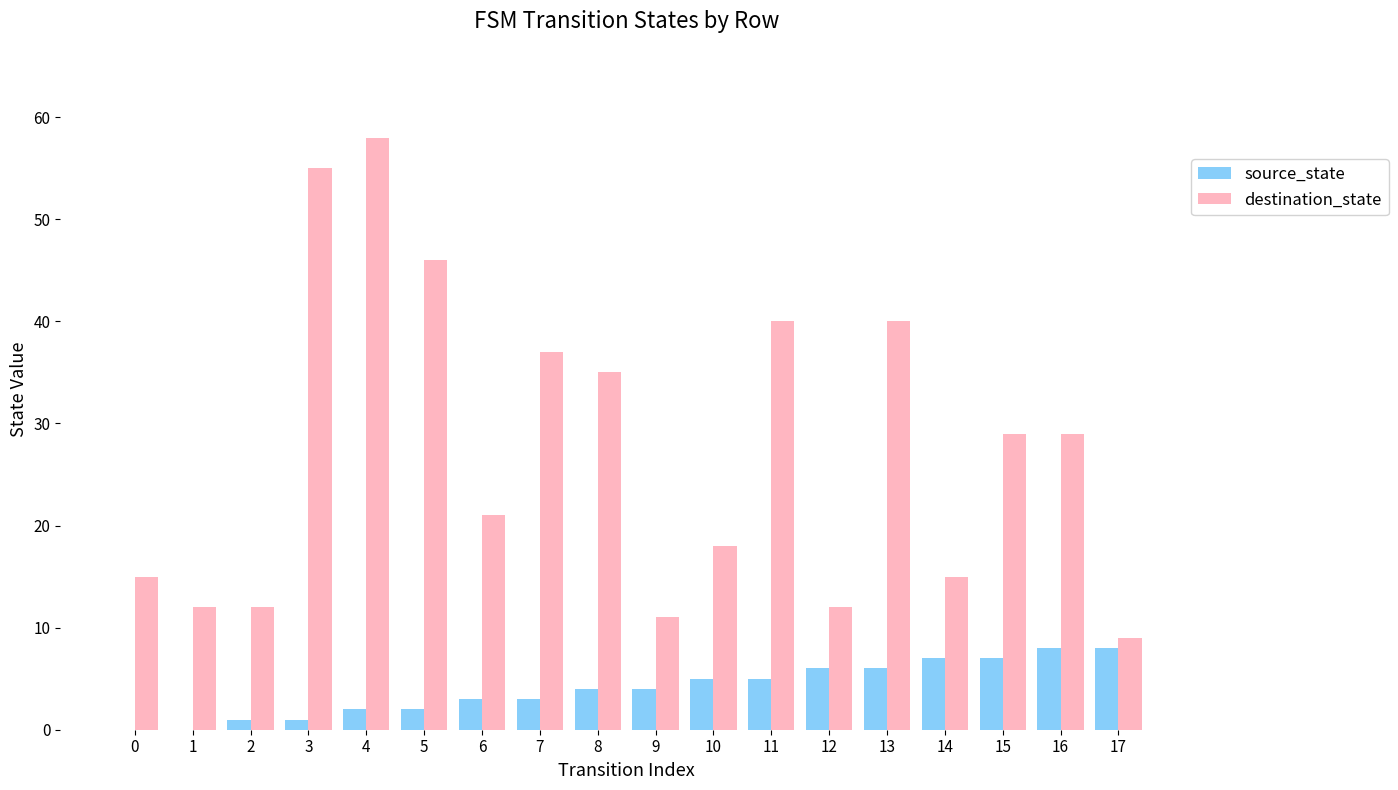

Count the number of data series in this chart.

2